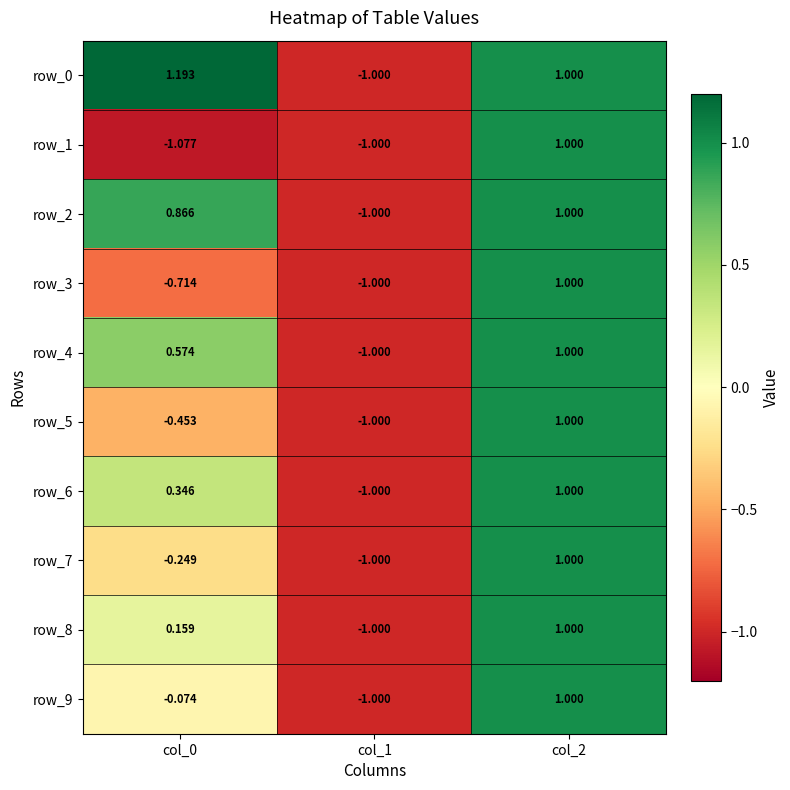

Is it true that row_0 equals -0.7 at col_1?

False